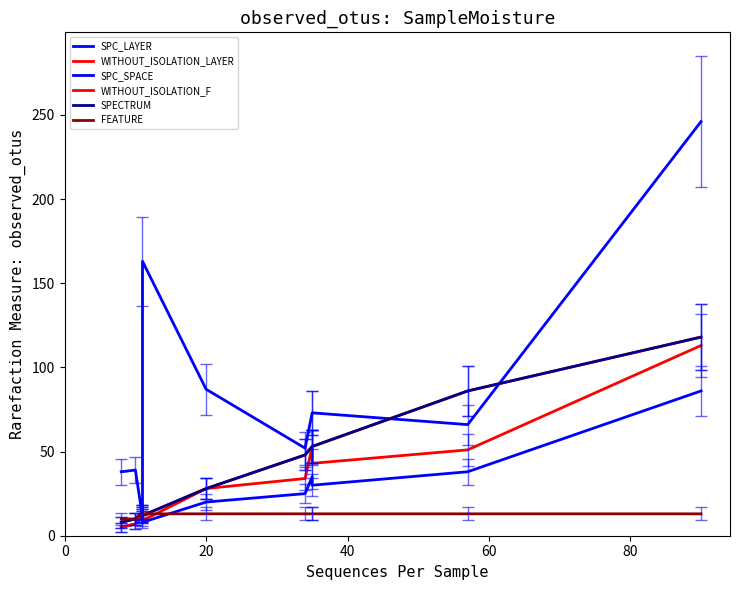

In SPC_SPACE, how many points are higher than both neighbors (excluding endpoints)?

2